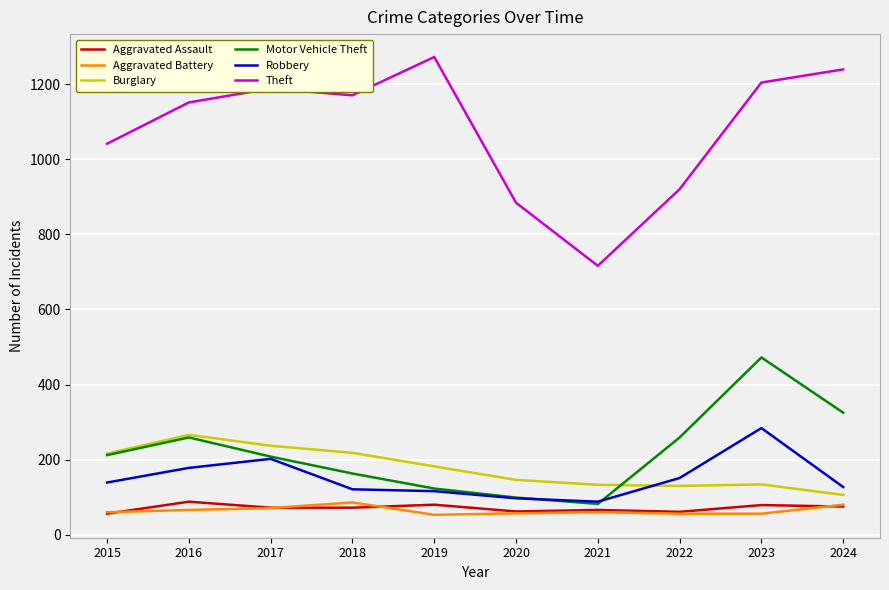

At which label is Theft closest to 994?

2015